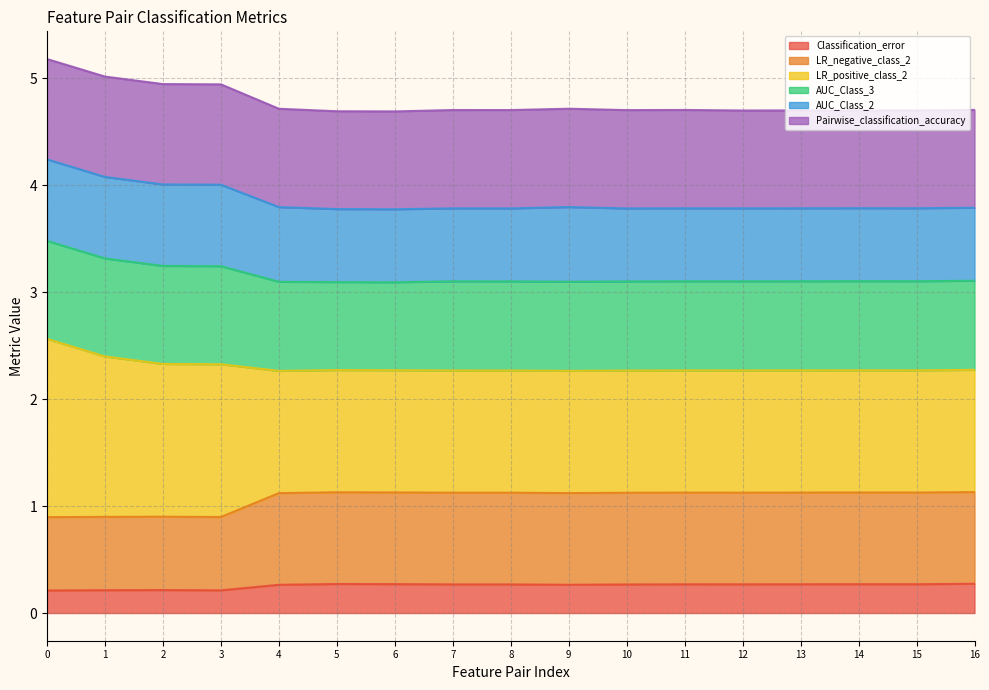

What is the value of the LR_negative_class_2 point at the 14th from the left?

1.1